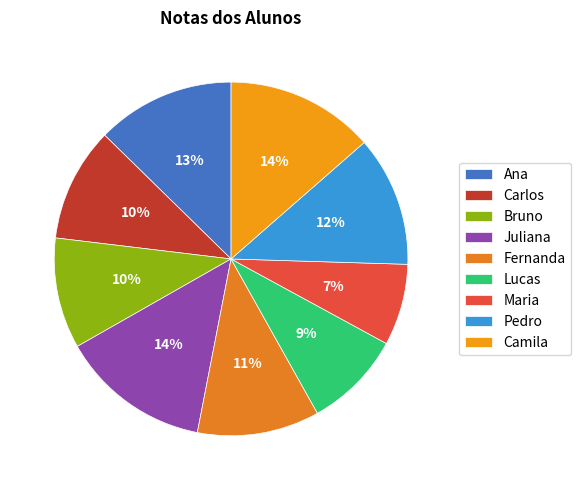

What percentage is the Bruno slice, to the nearest percent?

10%